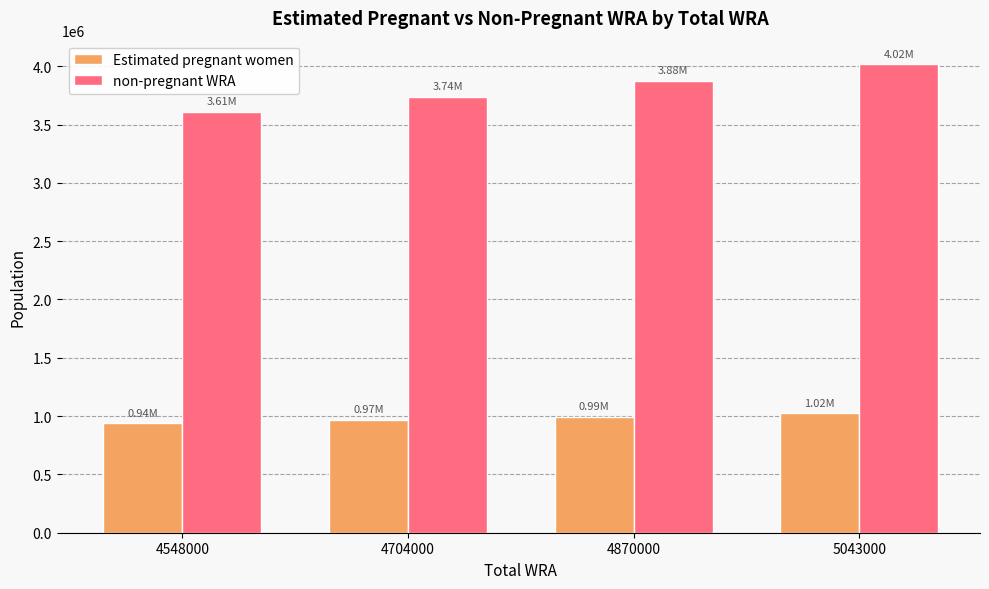

How many bars are there in total?

8